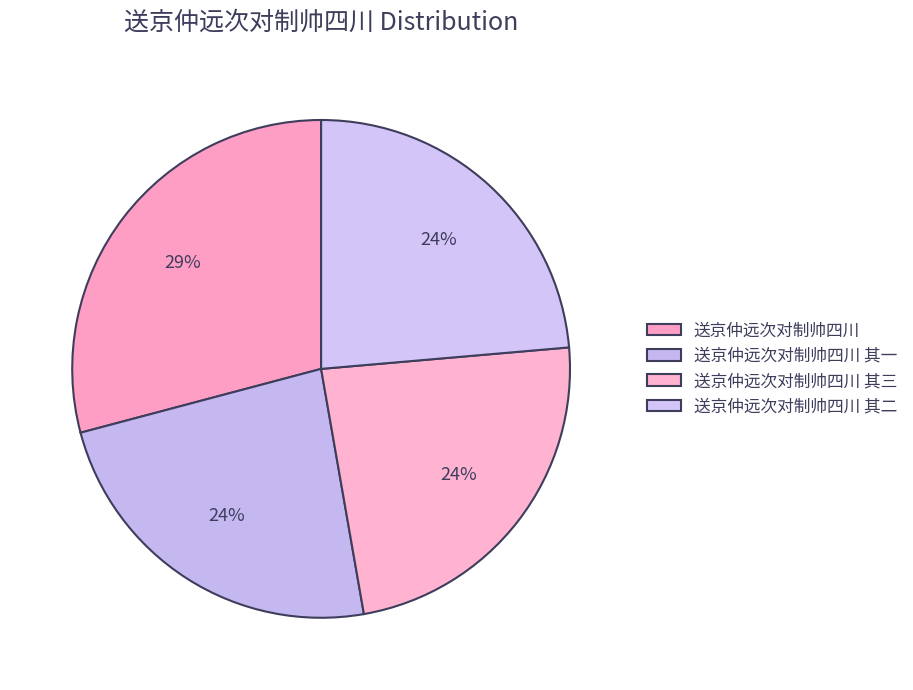

What is the change in value from 送京仲远次对制帅四川 其一 to 送京仲远次对制帅四川 其二?

+1